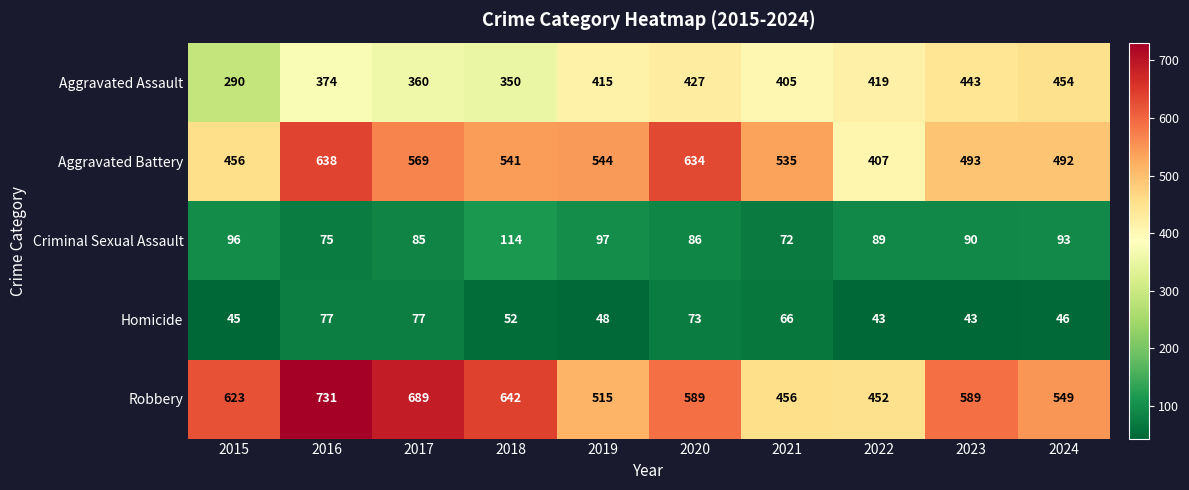

What is the difference between the Aggravated Battery values at 2018 and 2020?

93